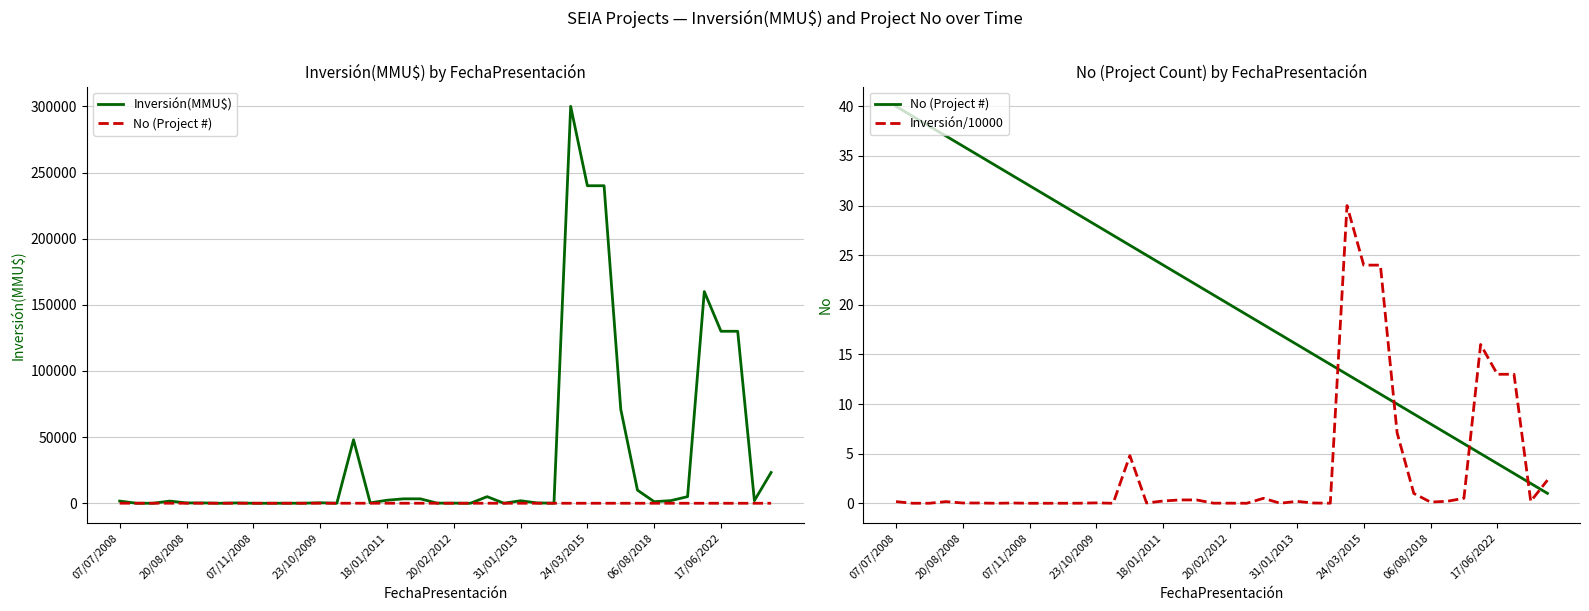

What are all the series names shown in the legend?

Inversión(MMU$), No (Project #), Inversión/10000